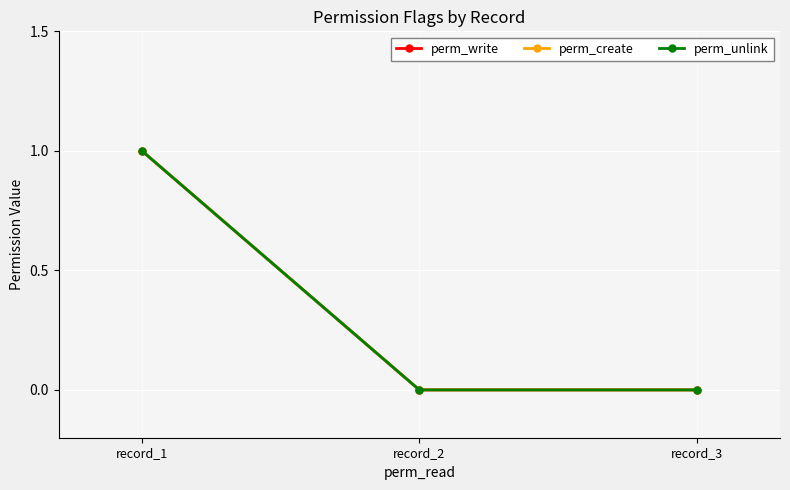

List the series in order of their peak value, lowest first.

perm_write, perm_create, perm_unlink